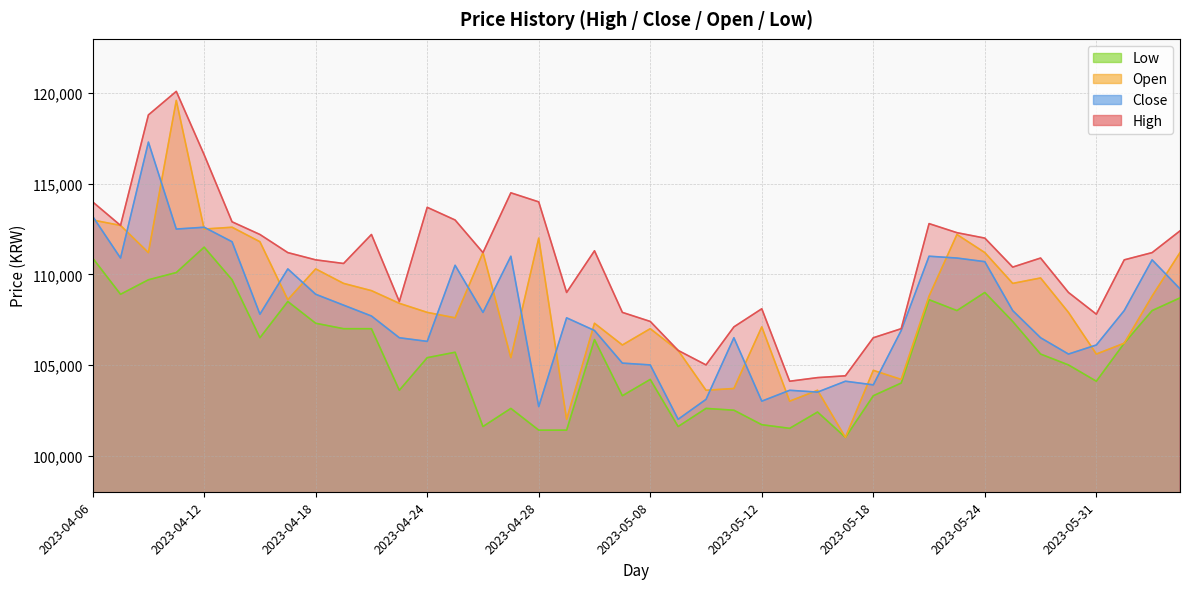

True or false: Open has more than 2 points higher than both neighbors.

True